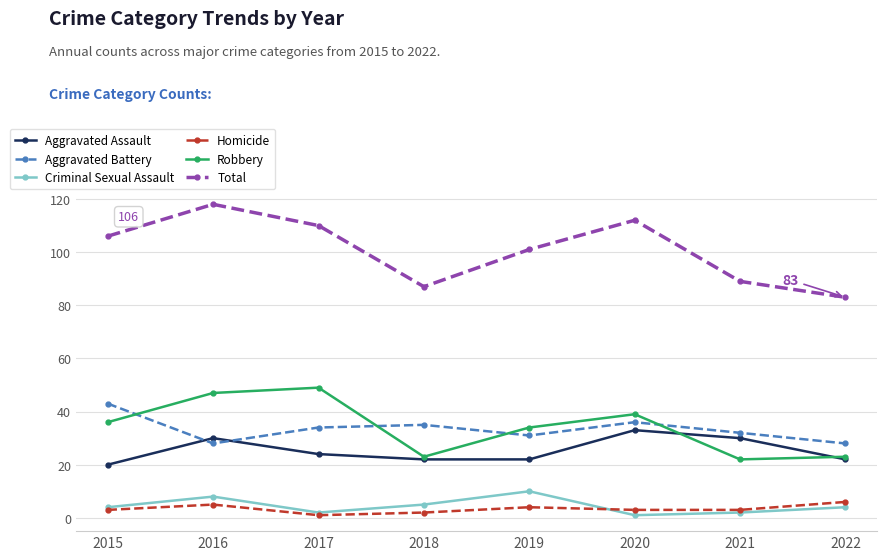

Reading left to right, transcribe all the data shown in this chart.

Aggravated Assault: 2015=20	2016=30	2017=24	2018=22	2019=22	2020=33	2021=30	2022=22
Aggravated Battery: 2015=43	2016=28	2017=34	2018=35	2019=31	2020=36	2021=32	2022=28
Criminal Sexual Assault: 2015=4	2016=8	2017=2	2018=5	2019=10	2020=1	2021=2	2022=4
Homicide: 2015=3	2016=5	2017=1	2018=2	2019=4	2020=3	2021=3	2022=6
Robbery: 2015=36	2016=47	2017=49	2018=23	2019=34	2020=39	2021=22	2022=23
Total: 2015=106	2016=118	2017=110	2018=87	2019=101	2020=112	2021=89	2022=83